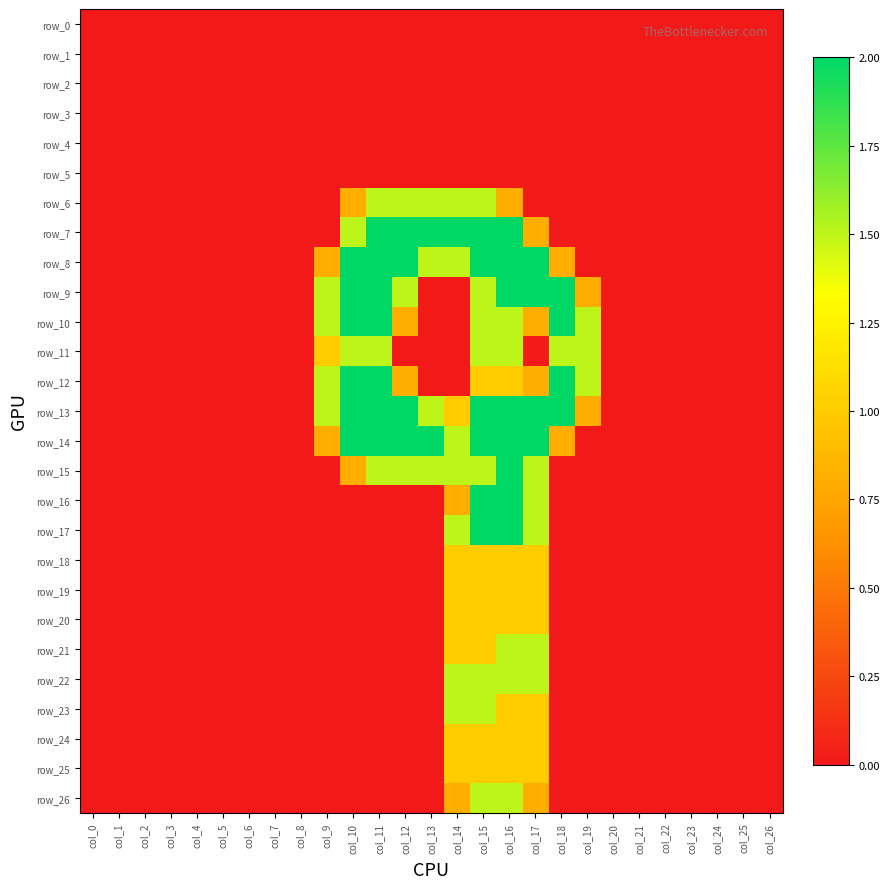

At how many categories does at least one series exceed 1?

11